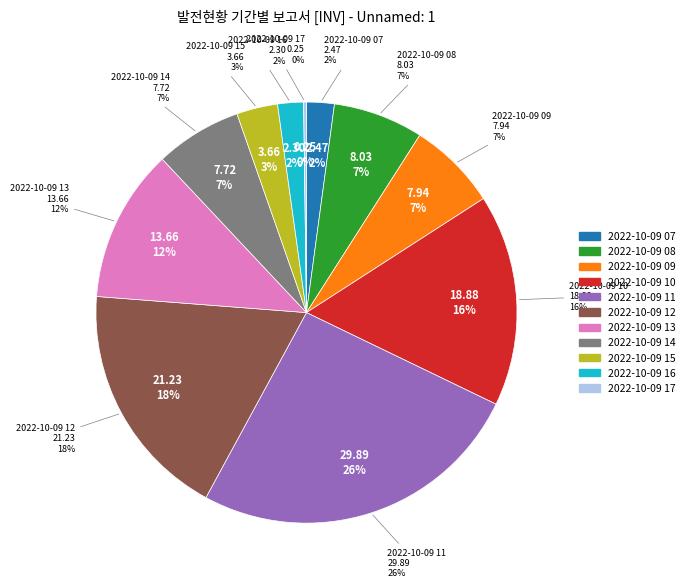

What percentage is the 2022-10-09 16 slice, to the nearest percent?

2%